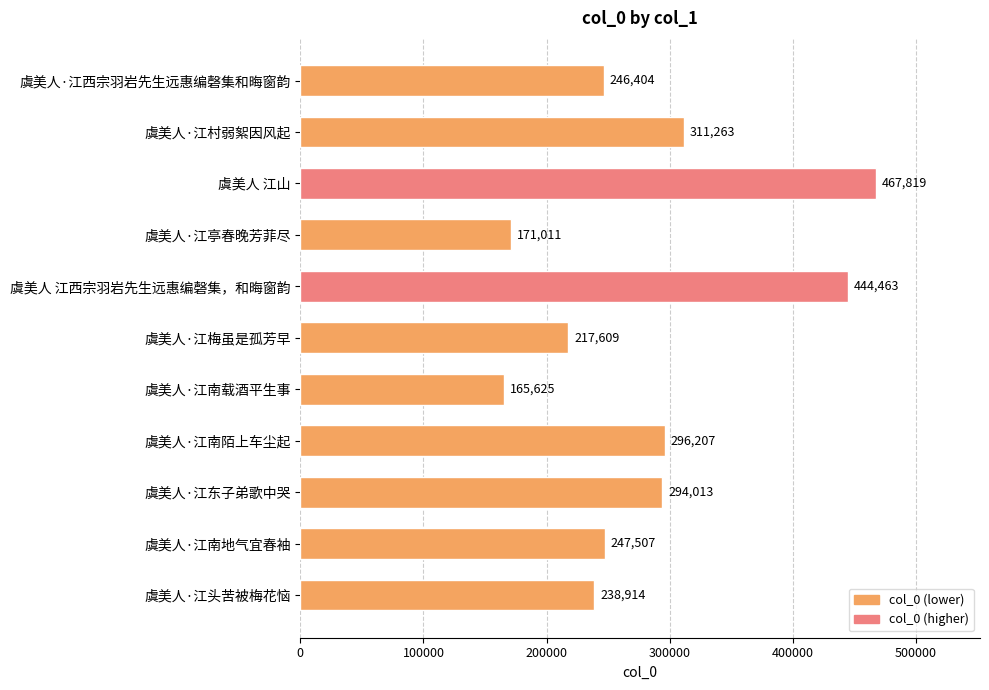

At which category does the chart reach its peak across all series?

虞美人 江山